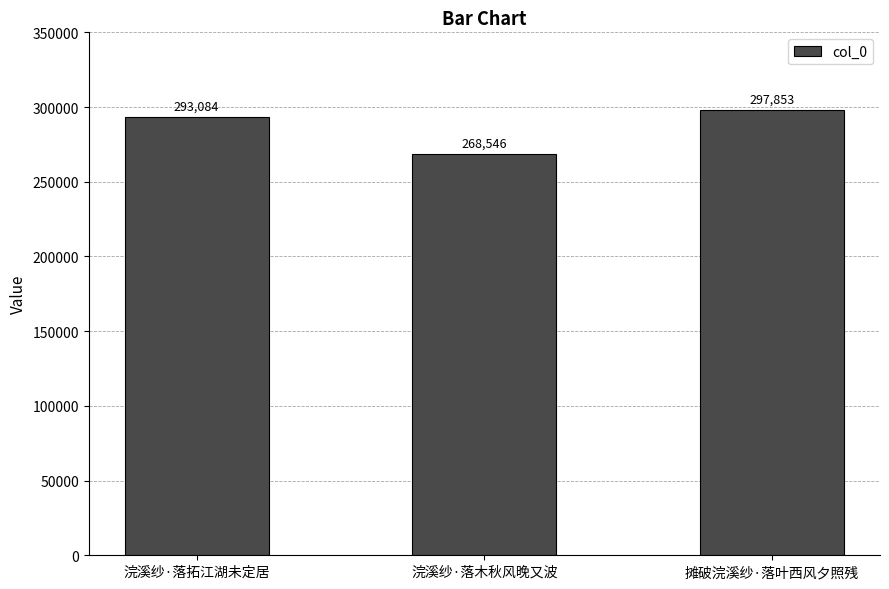

What is the average value?

286494